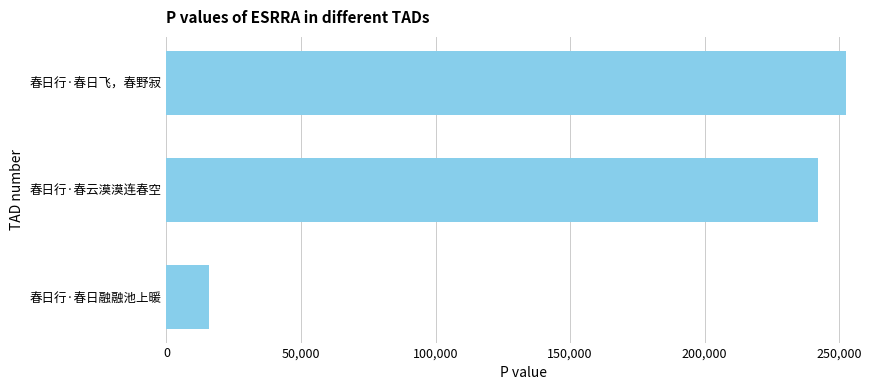

How many bars are there in total?

3